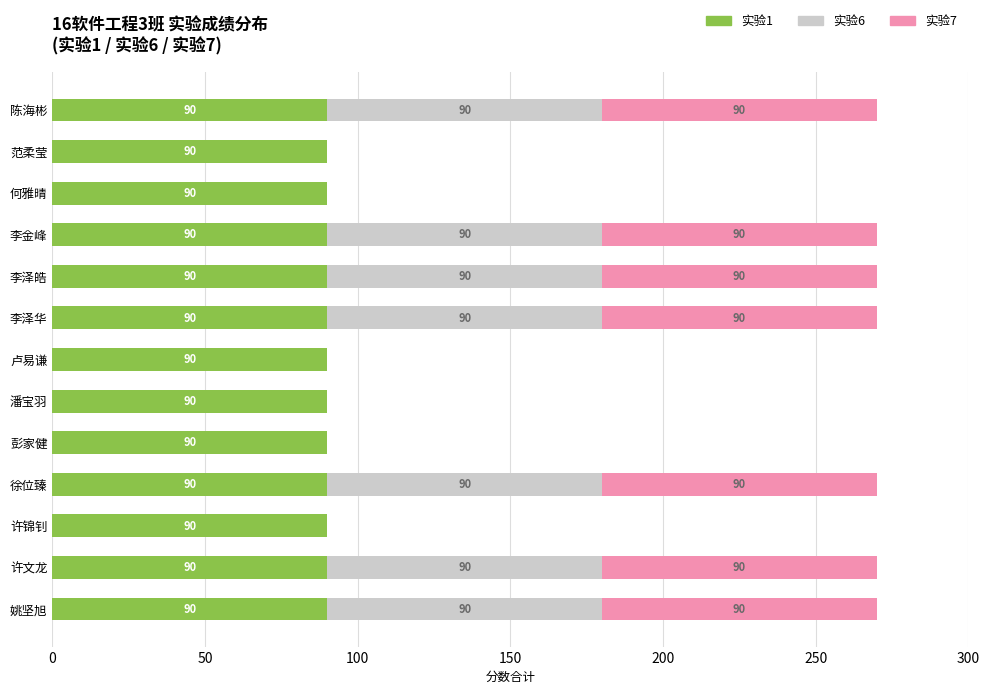

Read the 实验1 value at 许文龙.

90